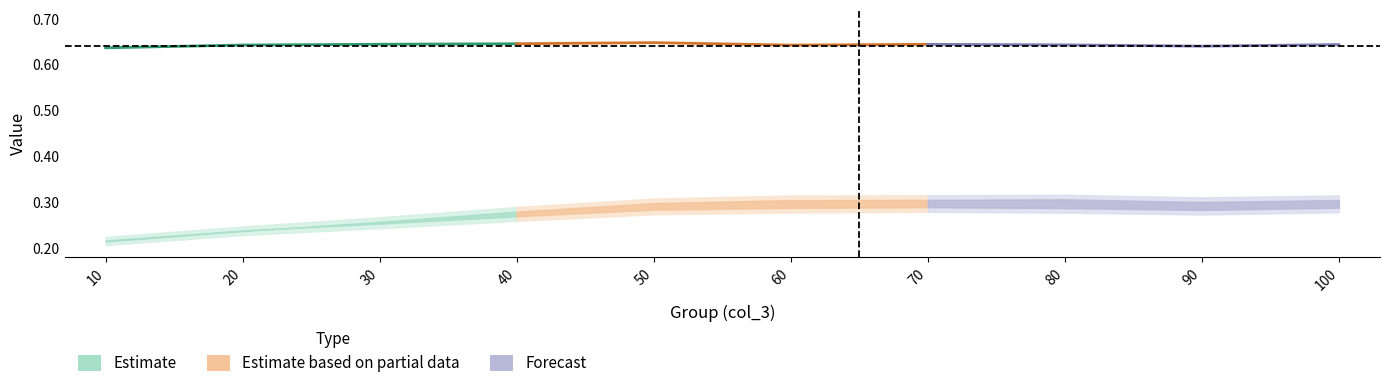

Reading left to right, list all the values displayed in this chart.

col_1: 0.6	0.6	0.6	0.6	0.6	0.6	0.6	0.6	0.6	0.6
col_0: 0.2	0.2	0.2	0.3	0.3	0.3	0.3	0.3	0.3	0.3
col_2: 0.2	0.2	0.3	0.3	0.3	0.3	0.3	0.3	0.3	0.3
col_6: 0.0	0.0	0.0	0.0	0.0	0.0	0.0	0.0	0.0	0.0
col_7: 0.0	0.0	0.0	0.0	0.0	0.0	0.0	0.0	0.0	0.0
col_8: 0.0	0.0	0.0	0.0	0.0	0.0	0.0	0.0	0.0	0.0